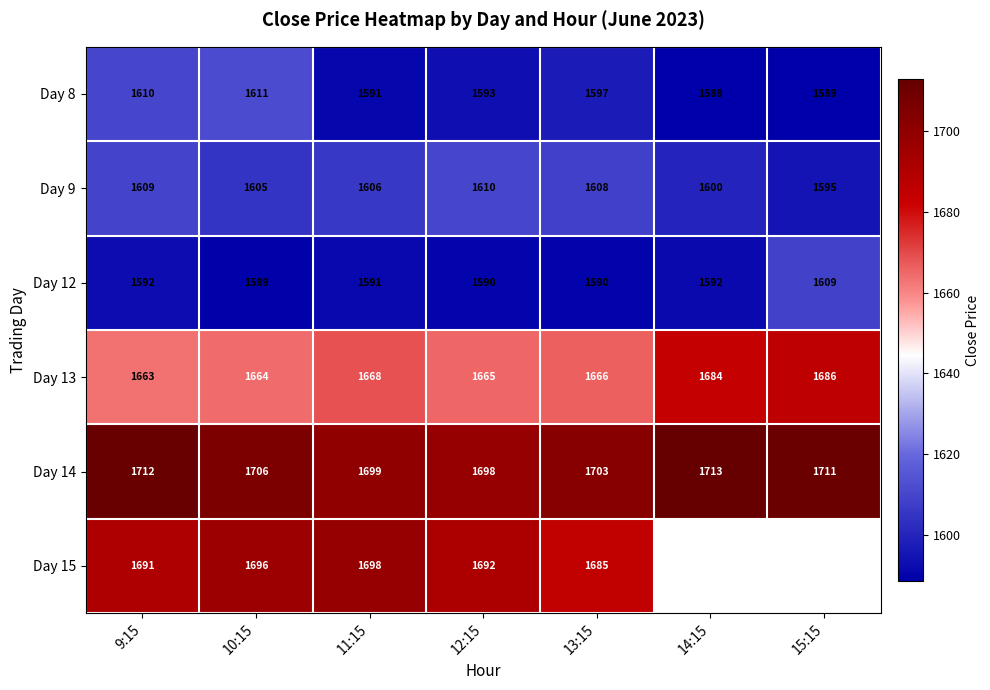

Between 10:15 and 11:15, which series saw the biggest shift?

Day 8